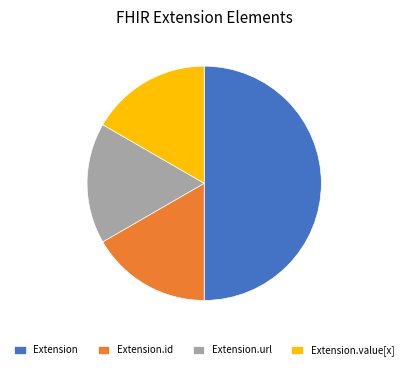

Does Extension.url represent more than half of the total?

No